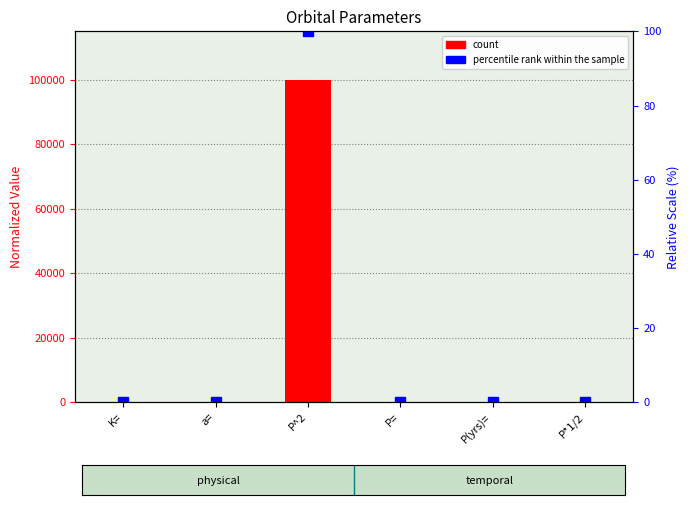

At P*1/2, list the series in order from smallest to largest.

percentile rank within the sample, count